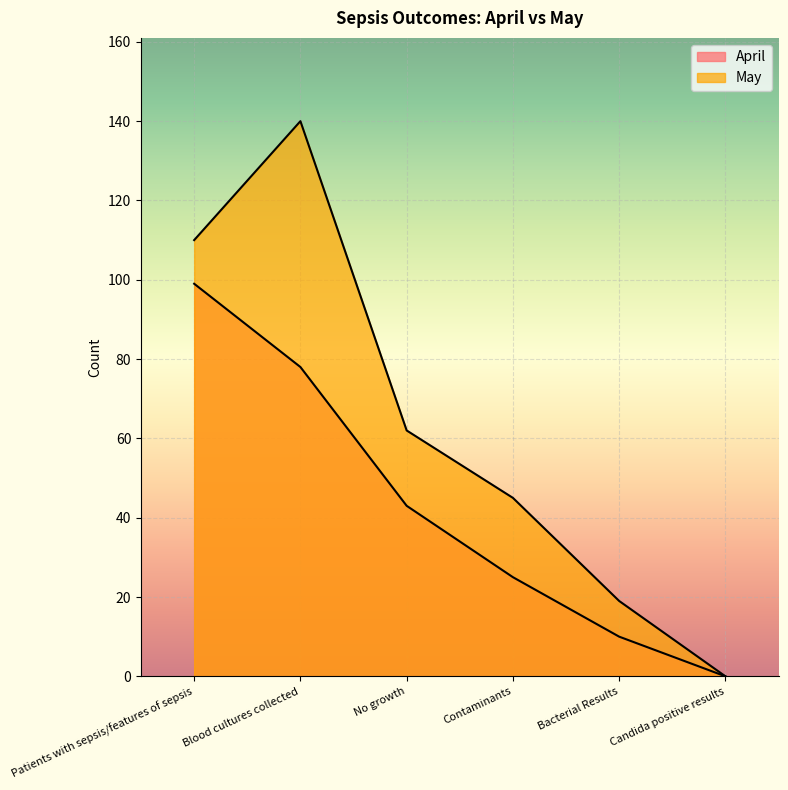

Between Bacterial Results and No growth, which is larger?

No growth